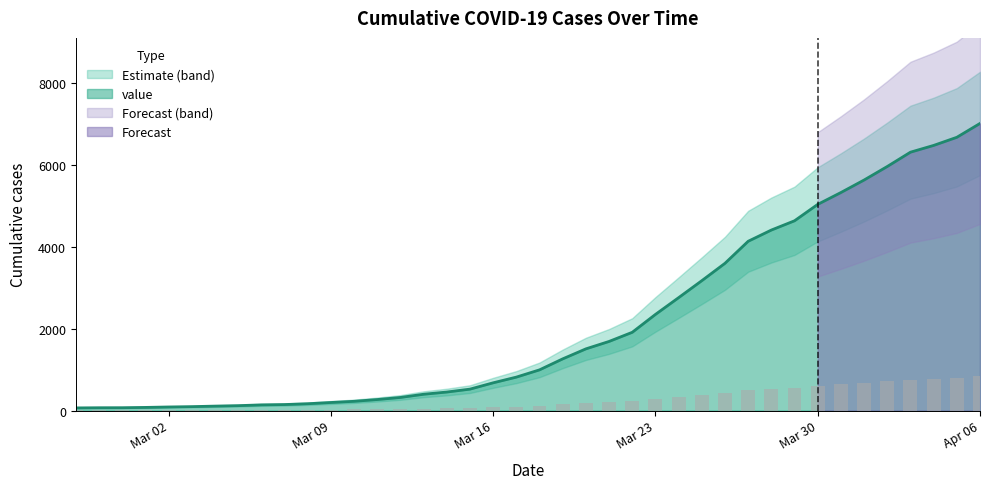

Where is the data nearest to the value 3533?

2020-03-26